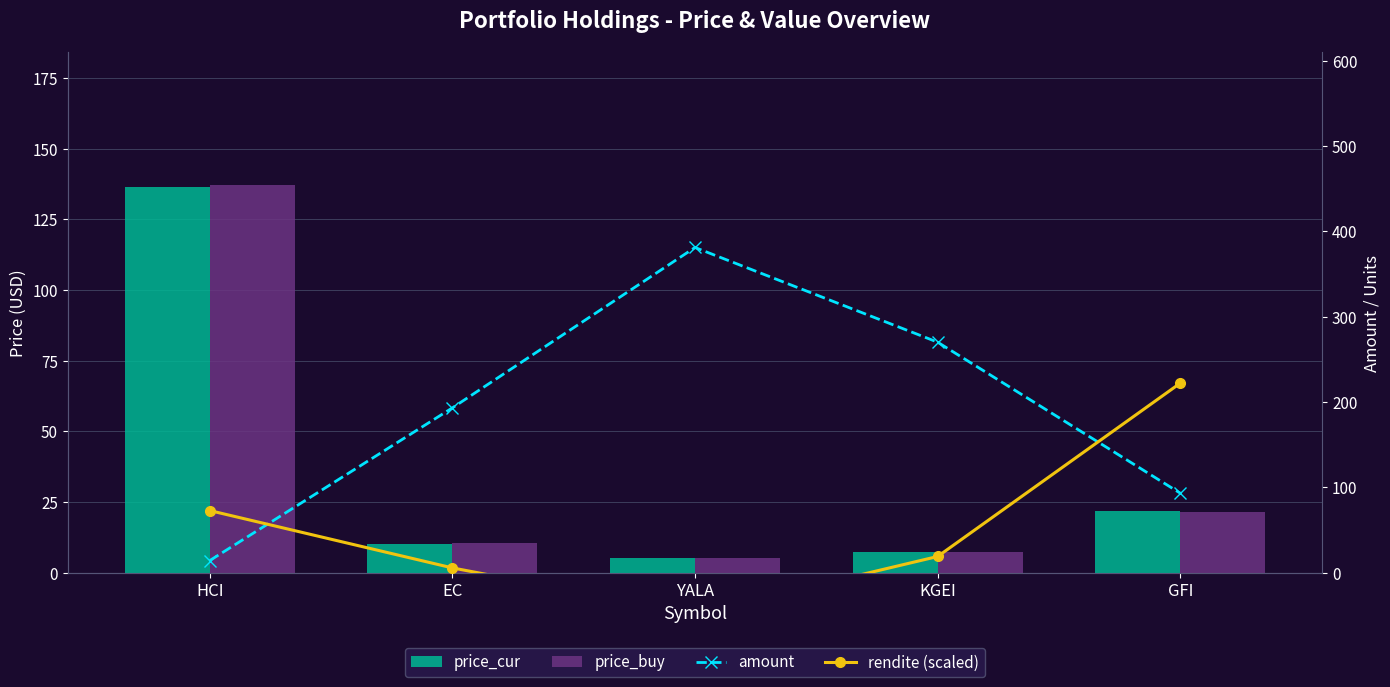

Which has a higher value, HCI or GFI?

HCI